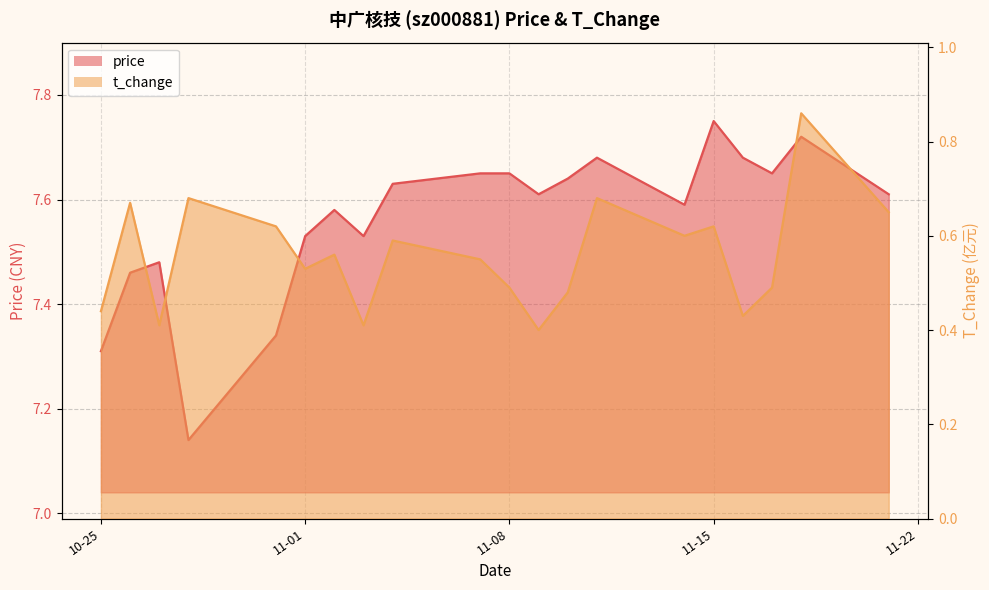

True or false: t_change and price cross at least once.

False